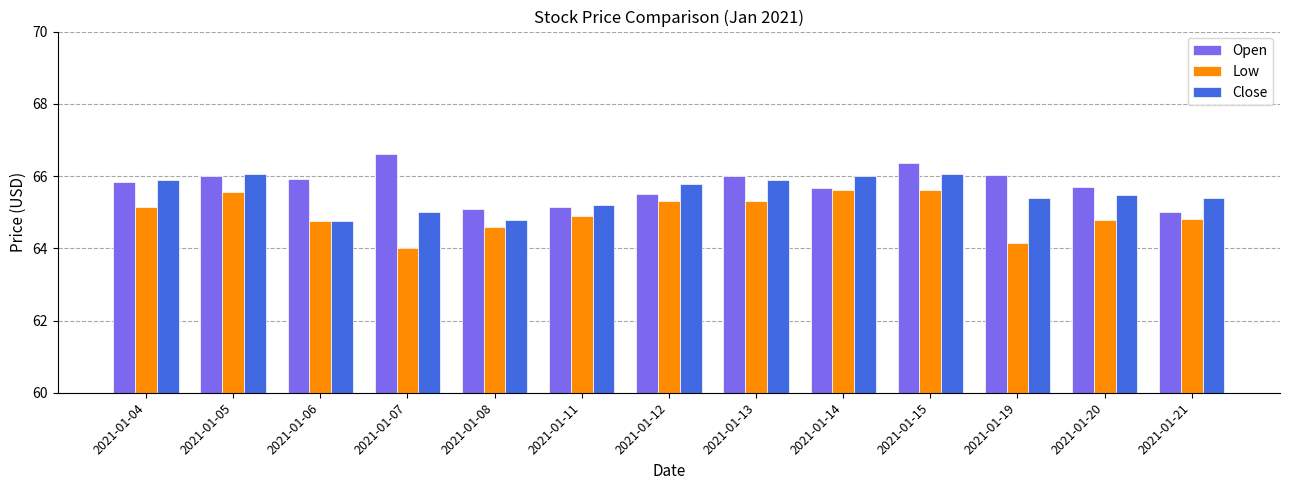

Which category has the highest value in the Open series?

2021-01-07